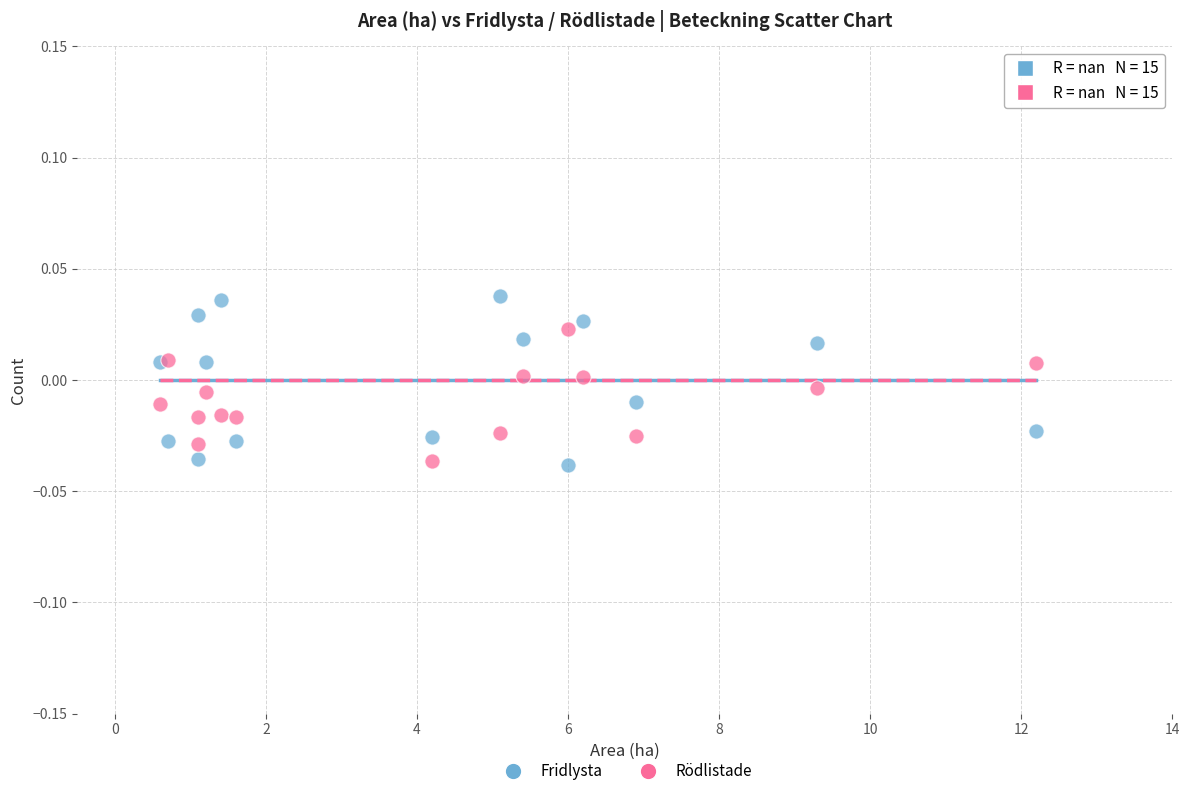

Which series has the widest spread of Y values?

Fridlysta